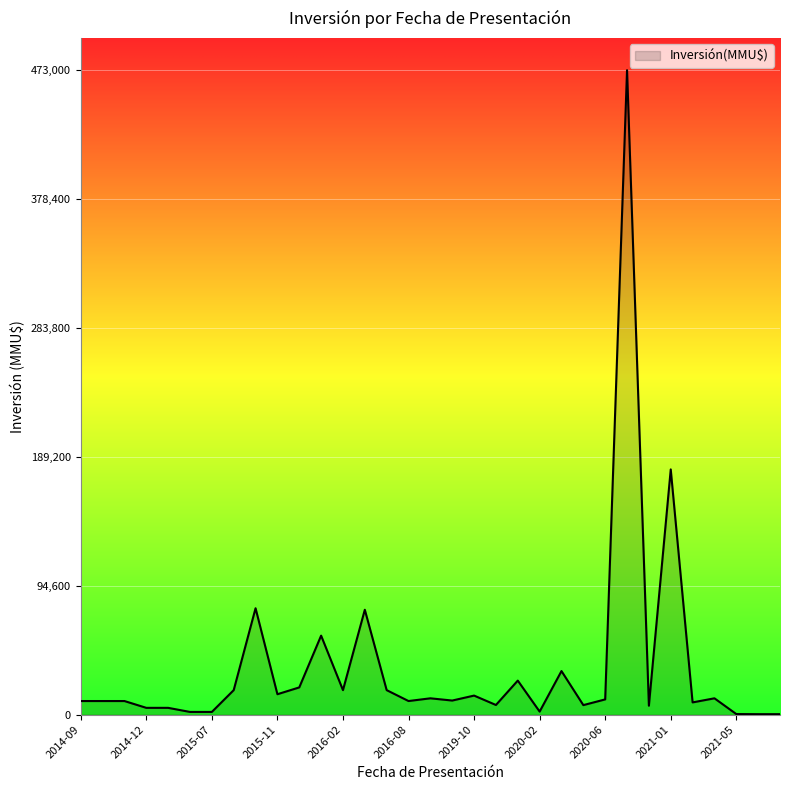

What is the maximum value shown in the chart?

473000